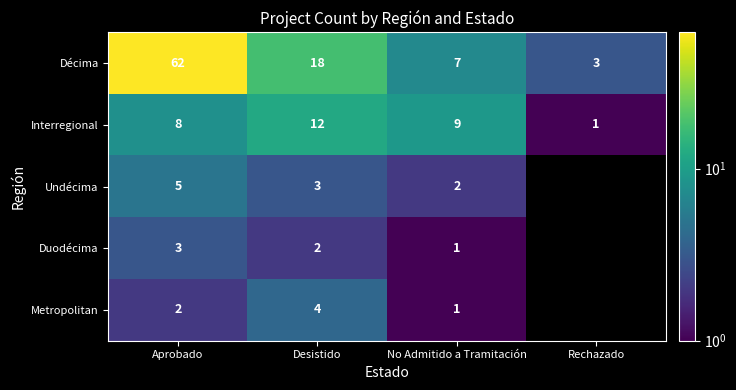

The value of Duodécima at Desistido is 2.0. True or false?

True